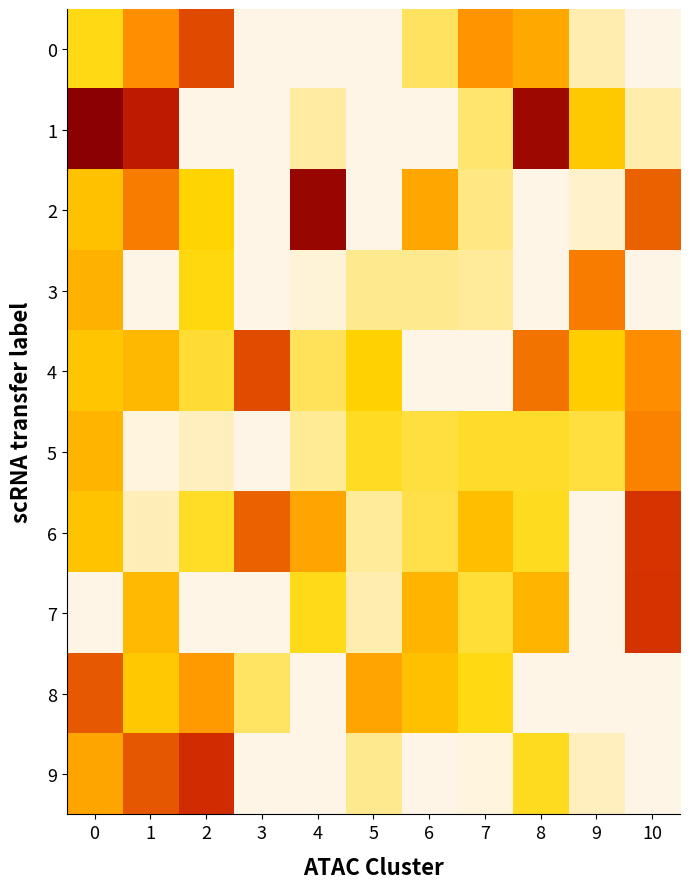

Reading left to right, transcribe all the data shown in this chart.

0: 0=0.0	1=0.1	2=0.1	3=-0.0	4=-0.1	5=-0.1	6=0.0	7=0.1	8=0.1	9=-0.0	10=-0.0
1: 0=0.2	1=0.1	2=-0.1	3=-0.1	4=-0.0	5=-0.0	6=-0.1	7=0.0	8=0.2	9=0.0	10=-0.0
2: 0=0.0	1=0.1	2=0.0	3=-0.1	4=0.2	5=-0.1	6=0.1	7=0.0	8=-0.0	9=-0.0	10=0.1
3: 0=0.1	1=-0.1	2=0.0	3=-0.1	4=-0.0	5=0.0	6=0.0	7=-0.0	8=-0.0	9=0.1	10=-0.1
4: 0=0.0	1=0.0	2=0.0	3=0.1	4=0.0	5=0.0	6=-0.0	7=-0.1	8=0.1	9=0.0	10=0.1
5: 0=0.0	1=-0.0	2=-0.0	3=-0.0	4=-0.0	5=0.0	6=0.0	7=0.0	8=0.0	9=0.0	10=0.1
6: 0=0.0	1=-0.0	2=0.0	3=0.1	4=0.1	5=-0.0	6=0.0	7=0.0	8=0.0	9=-0.1	10=0.1
7: 0=-0.1	1=0.0	2=-0.0	3=-0.0	4=0.0	5=-0.0	6=0.0	7=0.0	8=0.0	9=-0.0	10=0.1
8: 0=0.1	1=0.0	2=0.1	3=0.0	4=-0.0	5=0.1	6=0.0	7=0.0	8=-0.0	9=-0.0	10=-0.0
9: 0=0.1	1=0.1	2=0.1	3=-0.1	4=-0.0	5=0.0	6=-0.1	7=-0.0	8=0.0	9=-0.0	10=-0.1